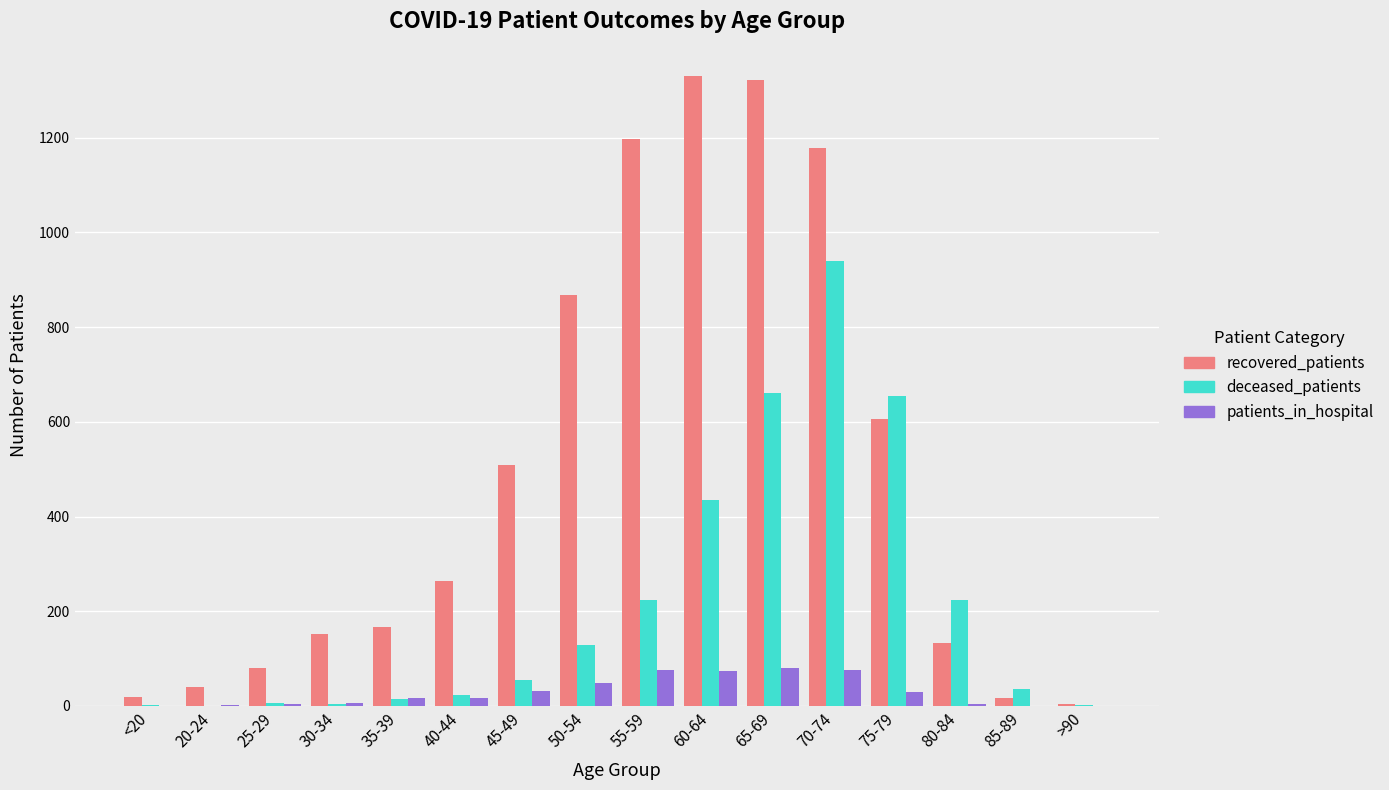

How many series are shown in this chart?

3